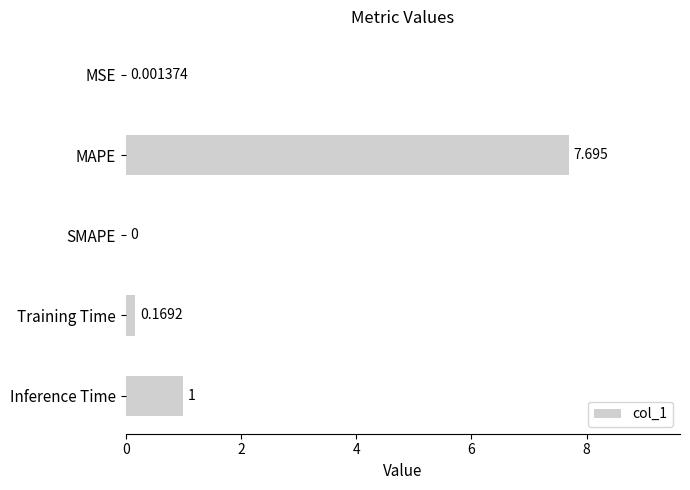

Which label corresponds to the largest value in the chart?

MAPE